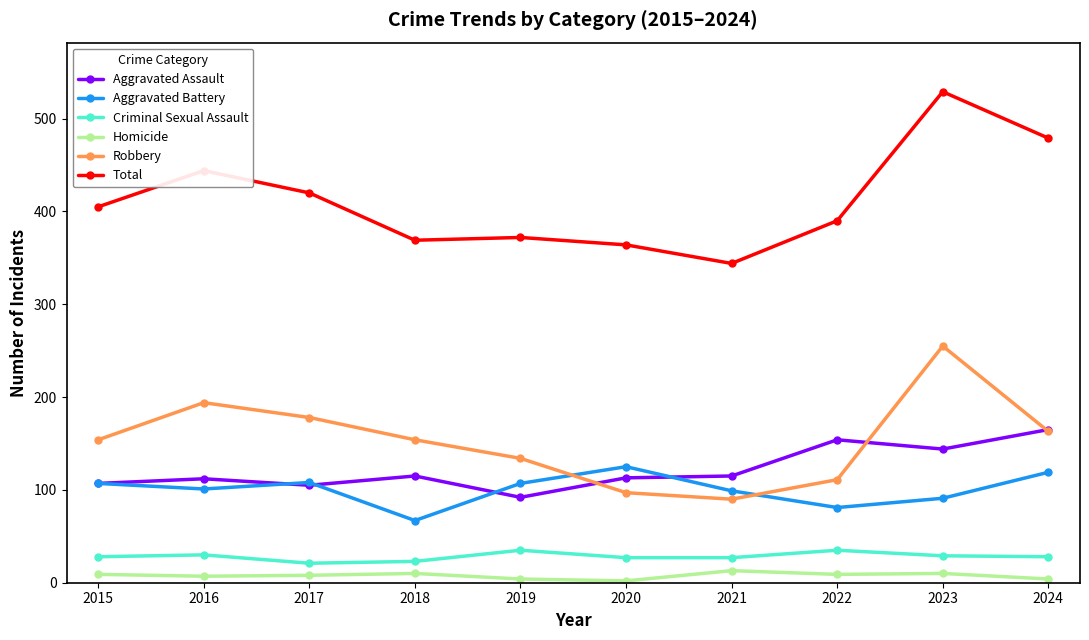

True or false: Aggravated Assault has more than 2 points higher than both neighbors.

True